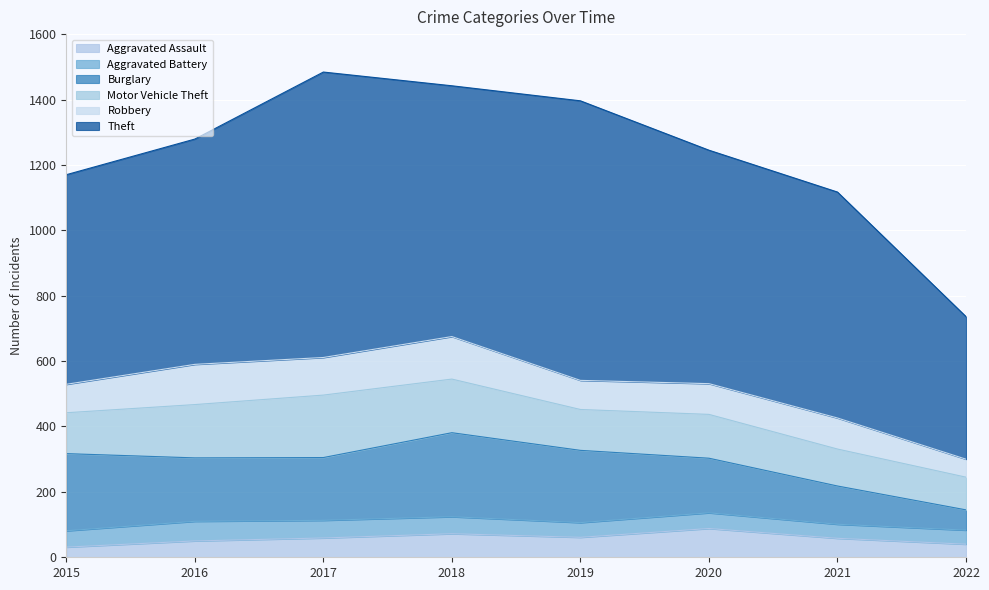

What is the minimum value shown in the chart?

31